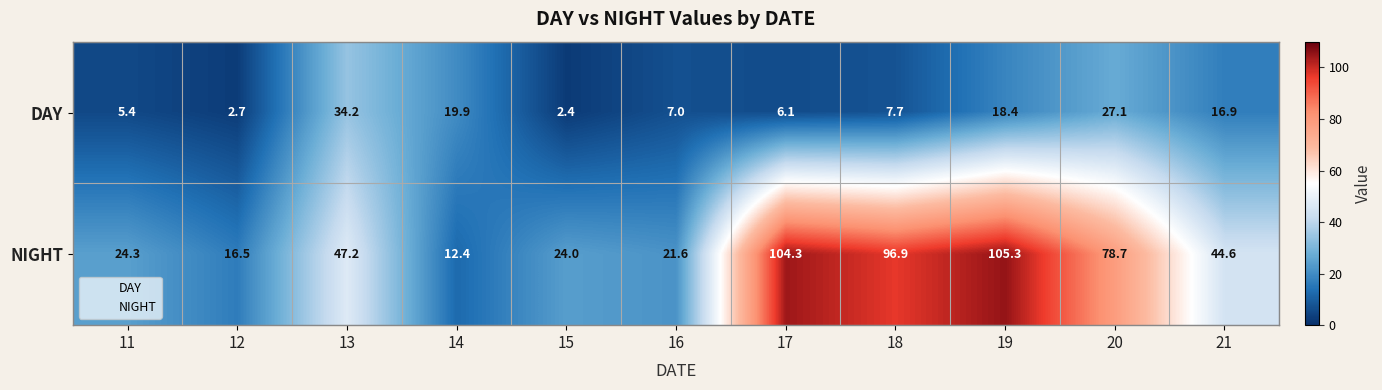

The DAY series shows 31.0 at 19. True or false?

False